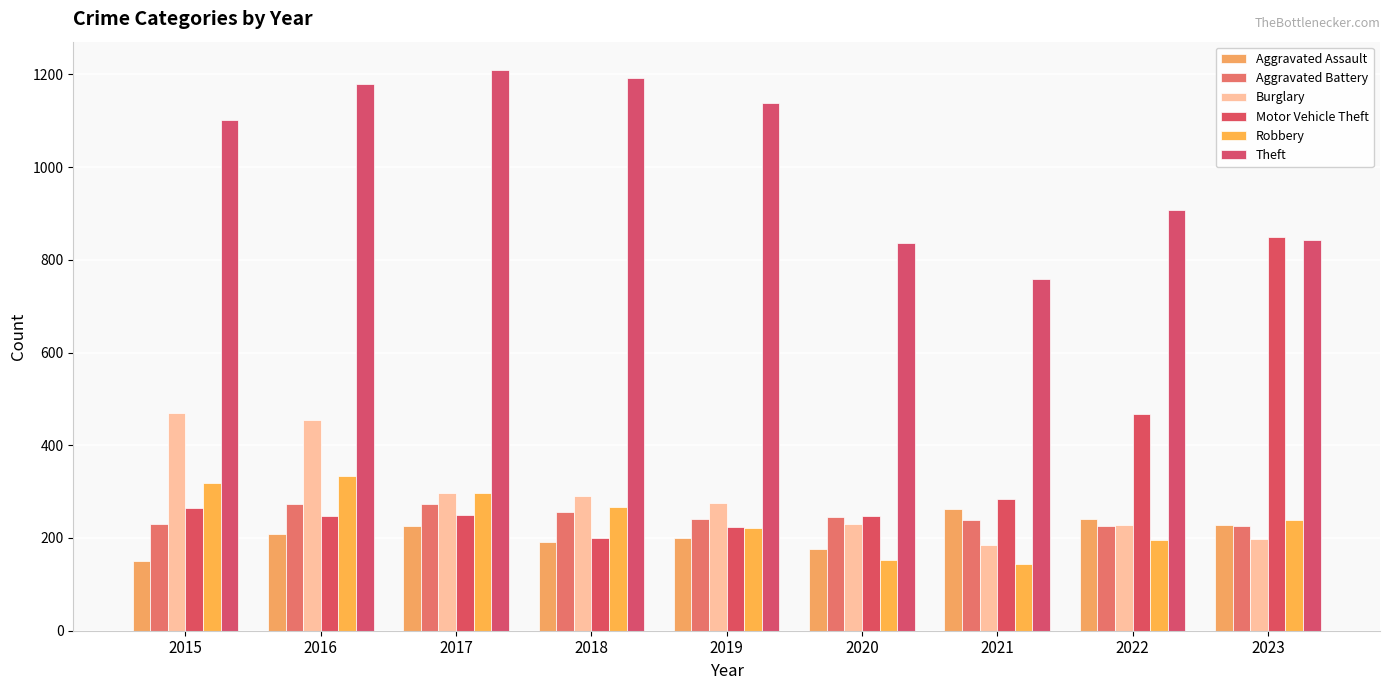

True or false: Burglary has a value of 227 at 2022.

True